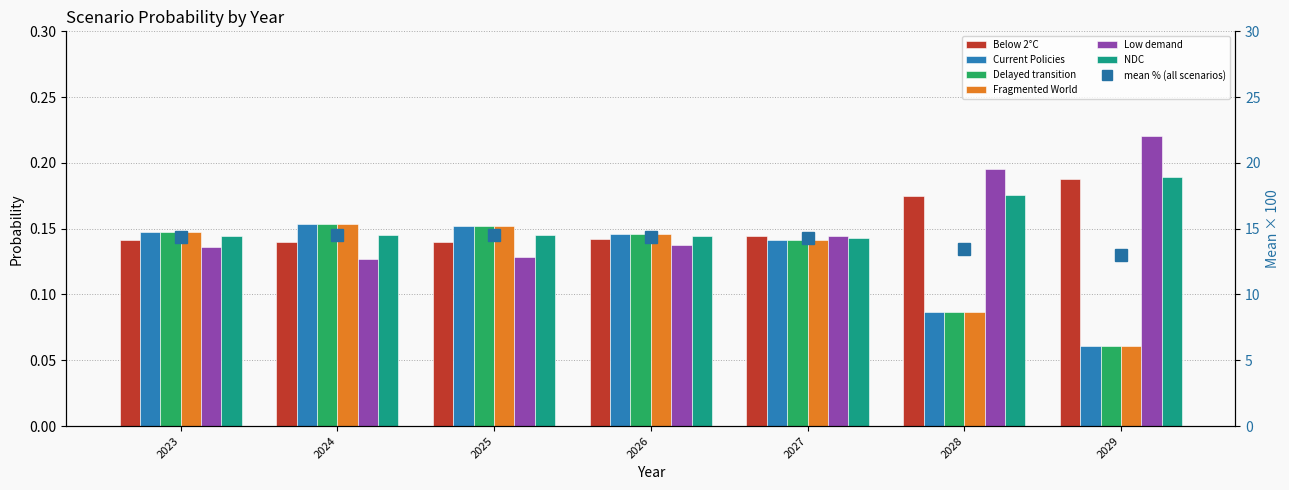

What is the minimum value shown in the chart?

0.1